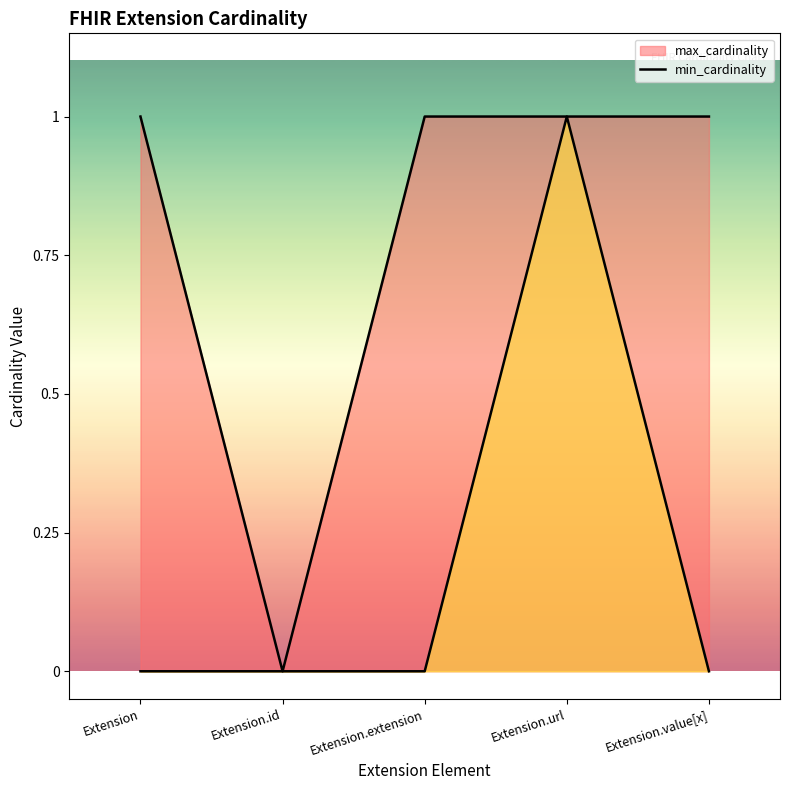

What are all the series names shown in the legend?

max_cardinality, min_cardinality